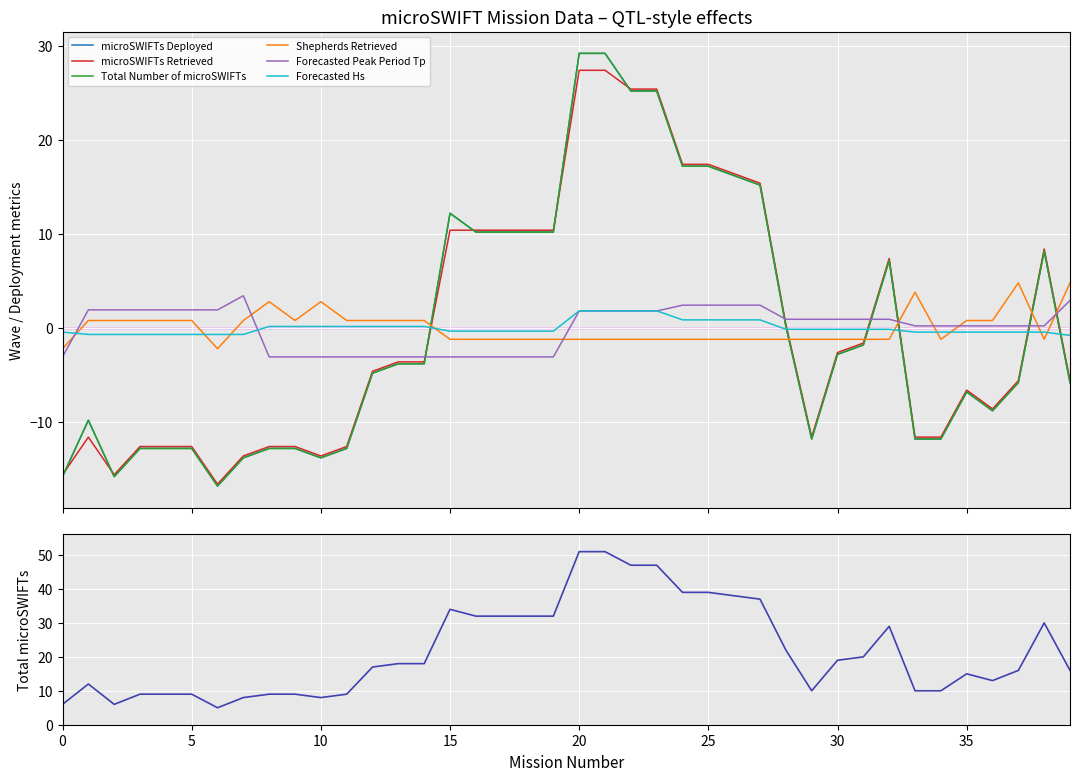

How many data points does each series have?

40